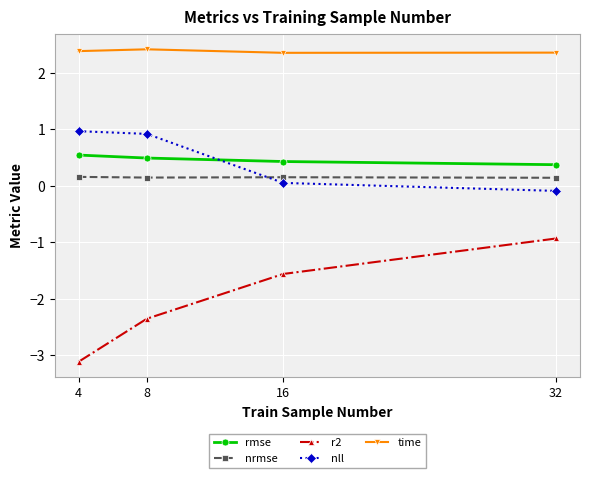

True or false: nrmse has a value of 0.2 at 4.

True